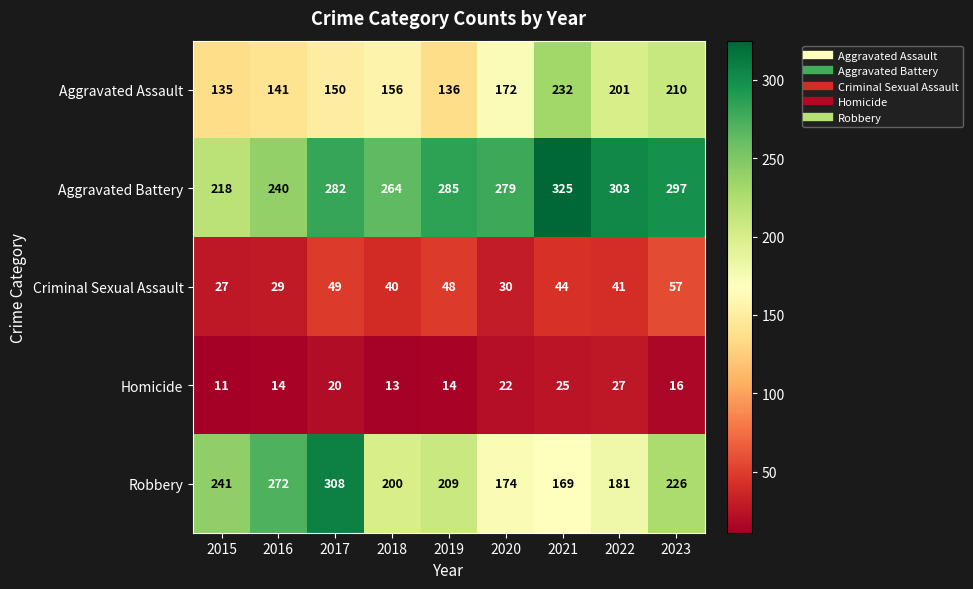

What is the sum of all Homicide values?

162